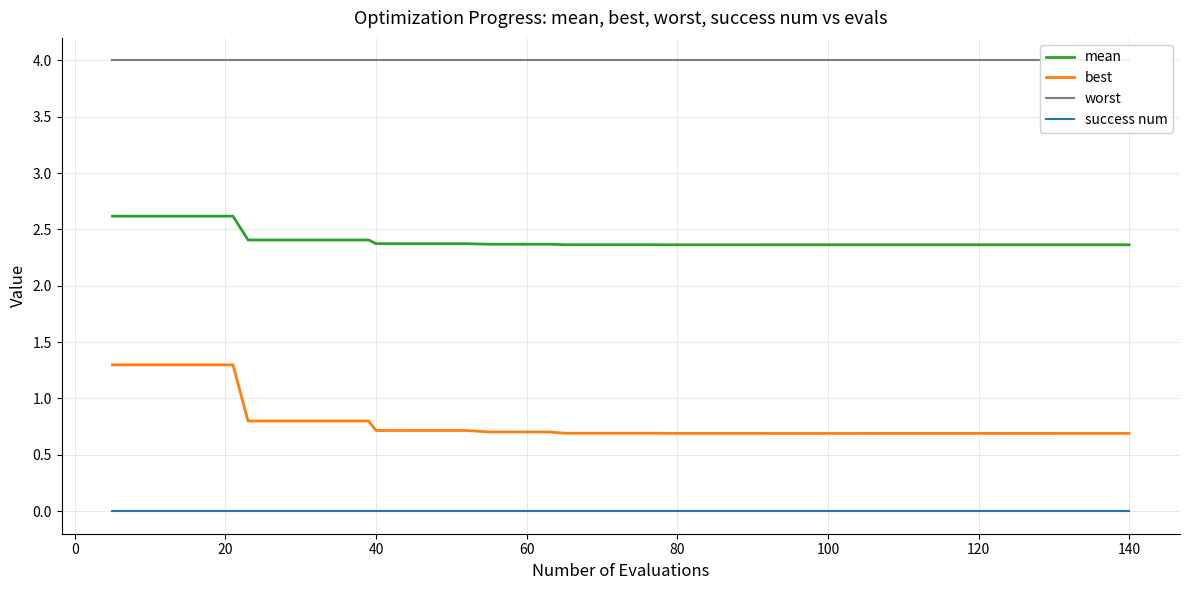

True or false: success num and mean cross at least once.

False